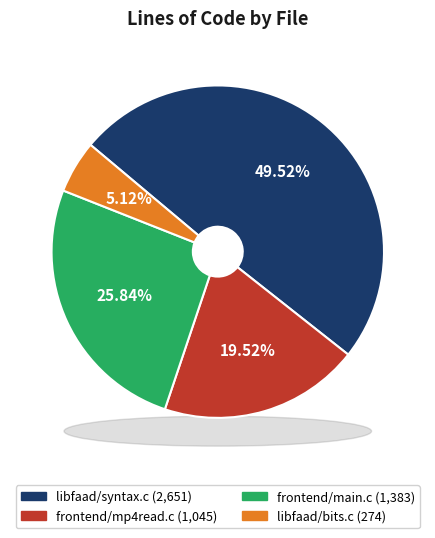

To the nearest percent, what is the average slice percentage?

25%